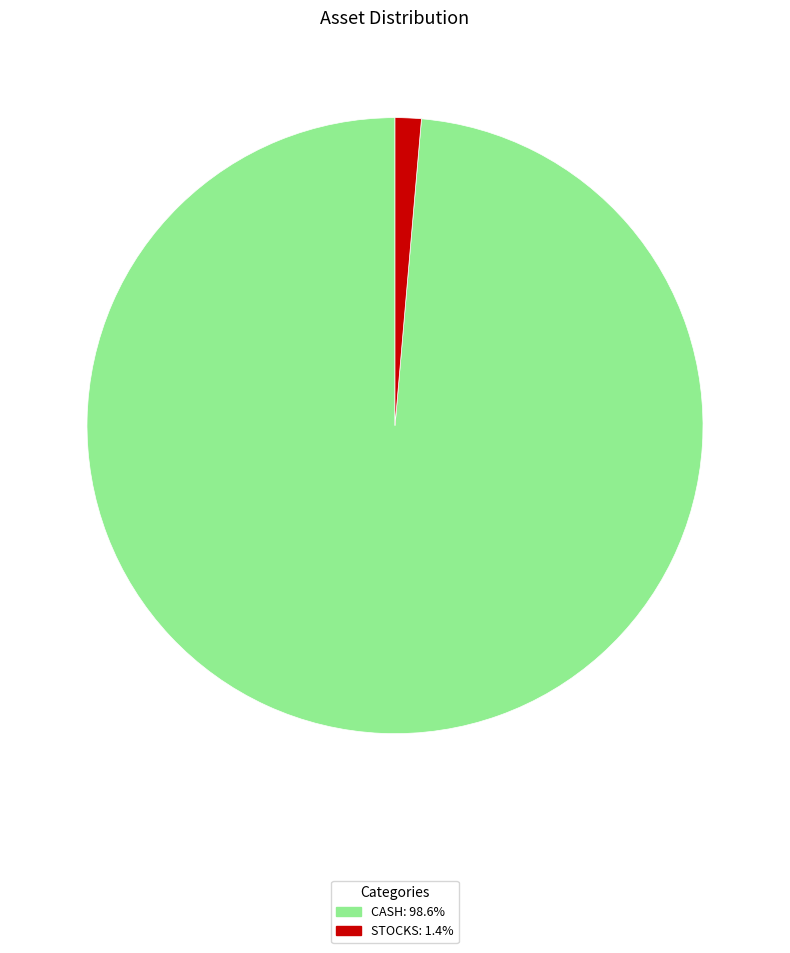

Which category has the biggest portion of the pie?

CASH